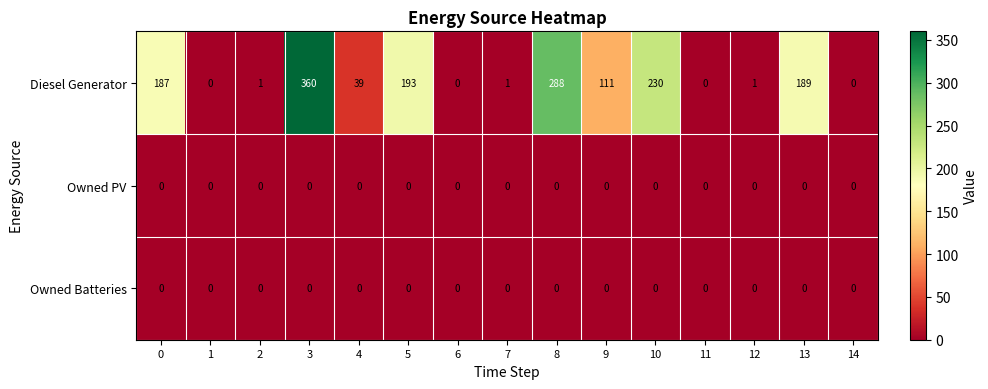

At which category is the sum across all series the highest?

3